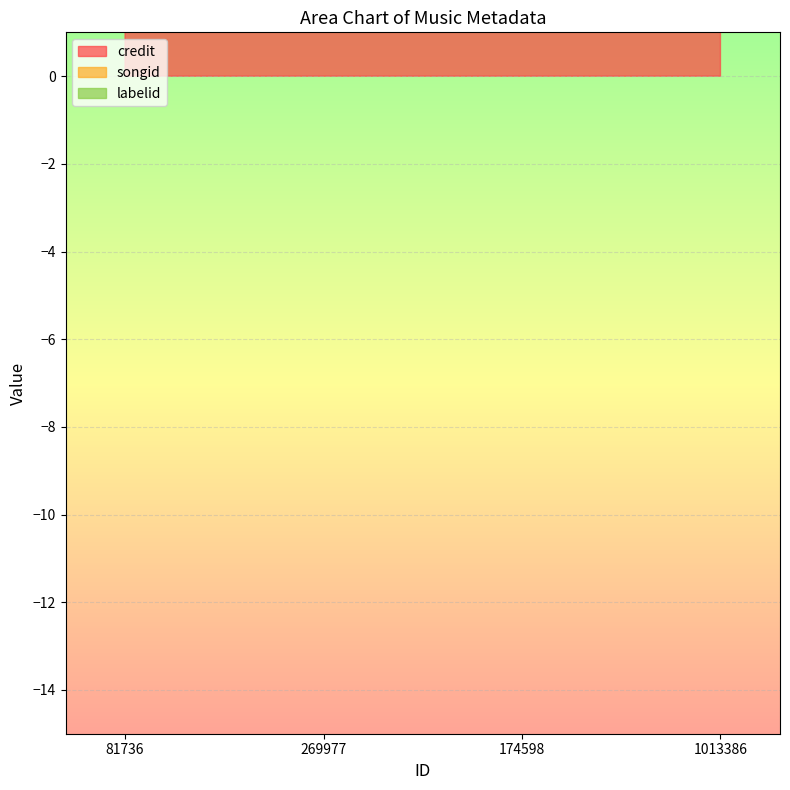

Rank the categories by songid value from highest to lowest.

1013386, 81736, 269977, 174598